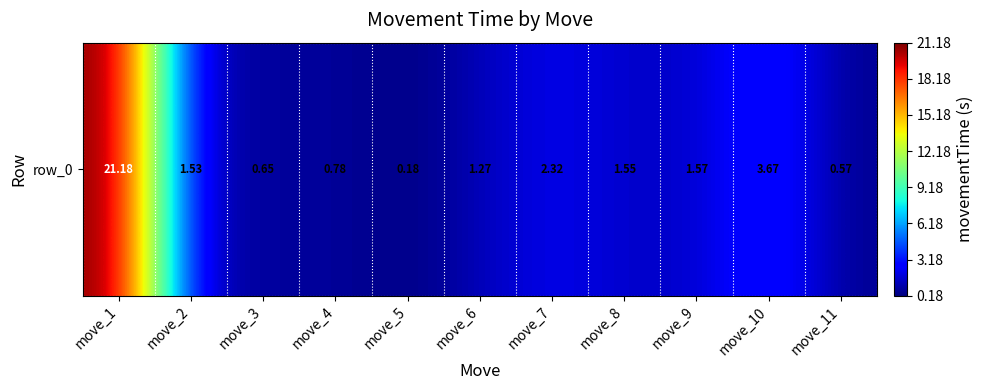

What is the difference between the values at move_1 and move_11?

20.6